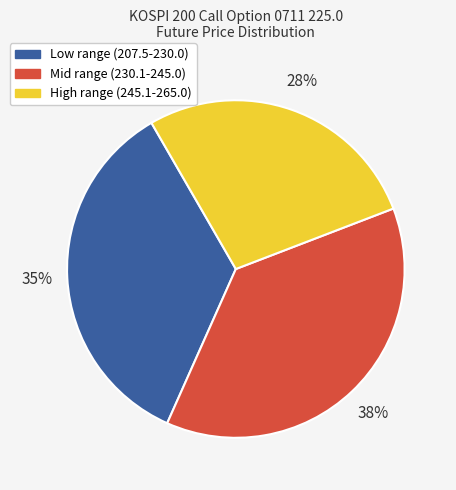

To the nearest percent, what is the difference between the Low range (207.5-230.0) and High range (245.1-265.0) slice percentages?

8%